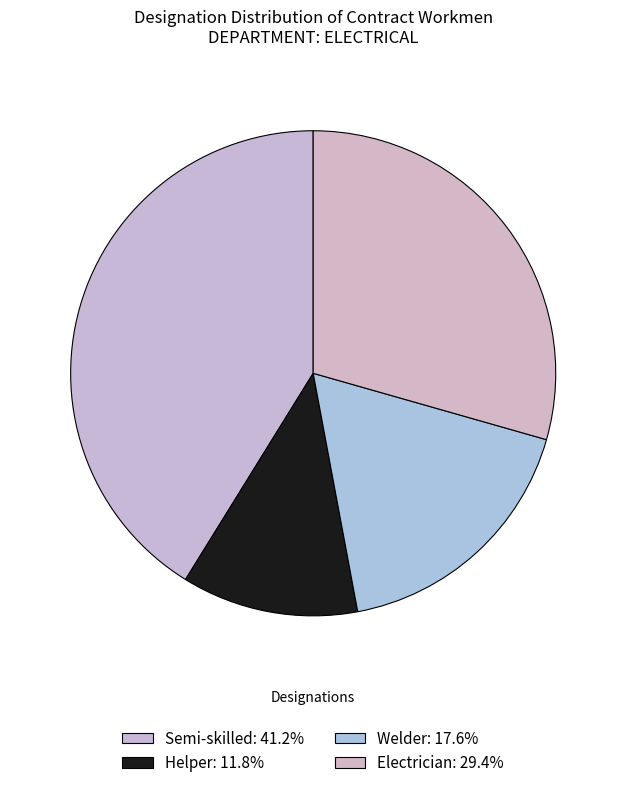

Which slice is the largest?

Semi-skilled